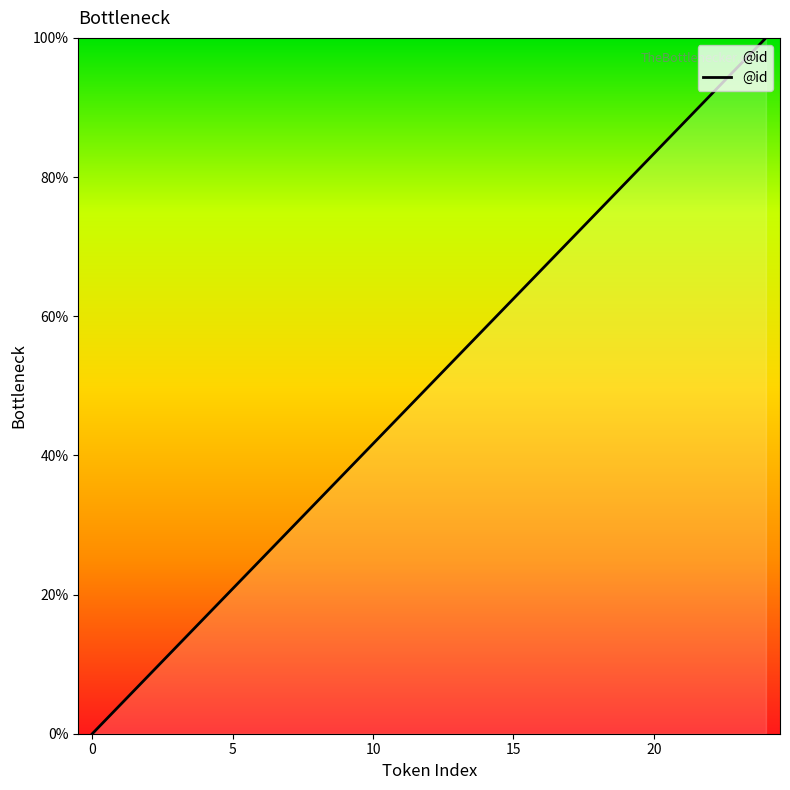

What is the difference between the maximum and minimum values?

100.0